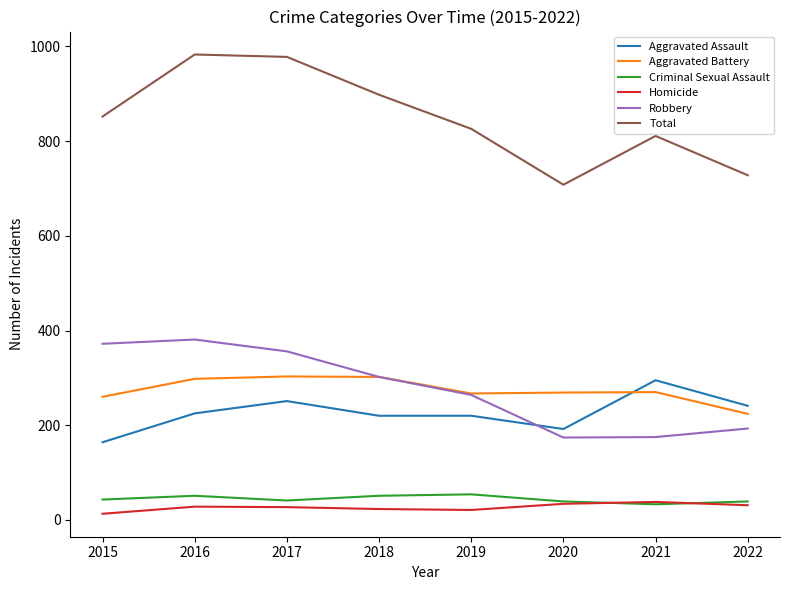

What is the highest value of the Total series?

983